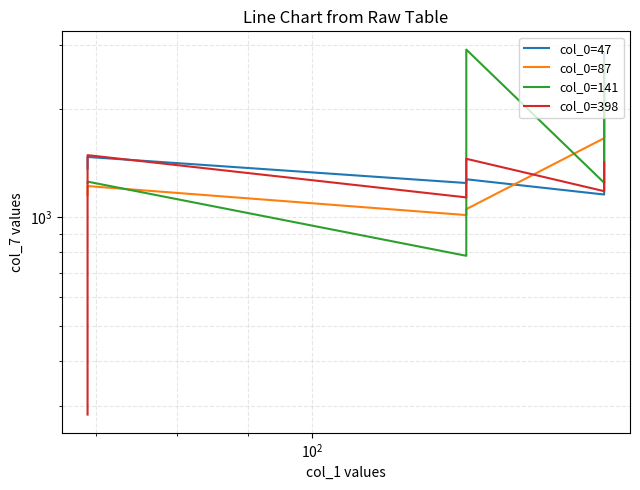

True or false: col_0=398 has more than 0 interior local peaks.

True